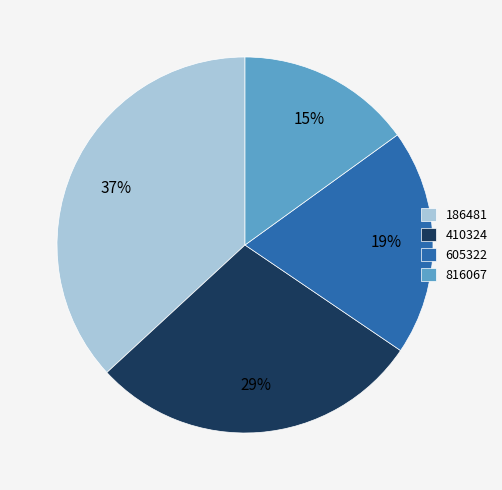

Do 410324 and 816067 together represent more than half of the pie?

No